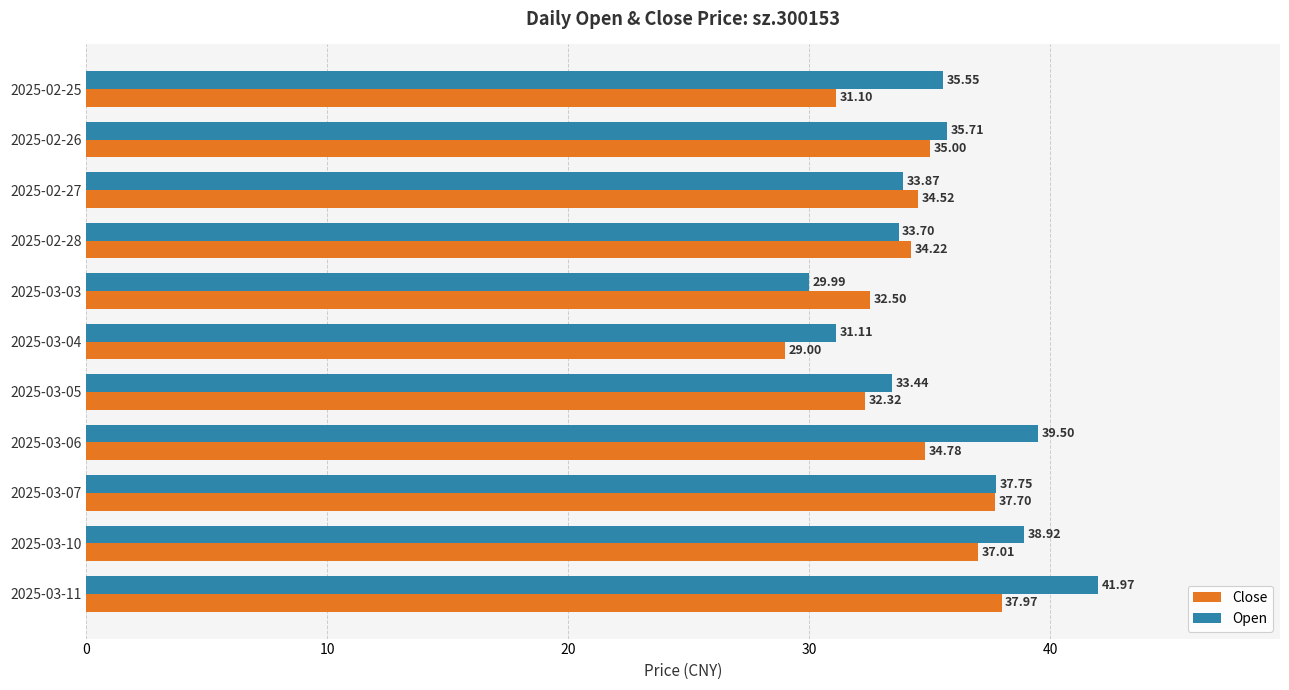

Which label corresponds to the smallest value in the chart?

2025-03-04